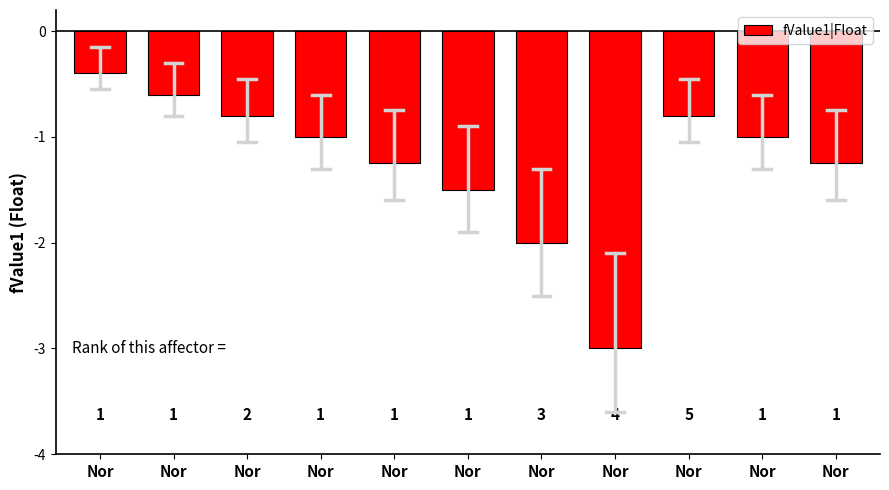

Between Nor and Nor, which is larger?

Nor